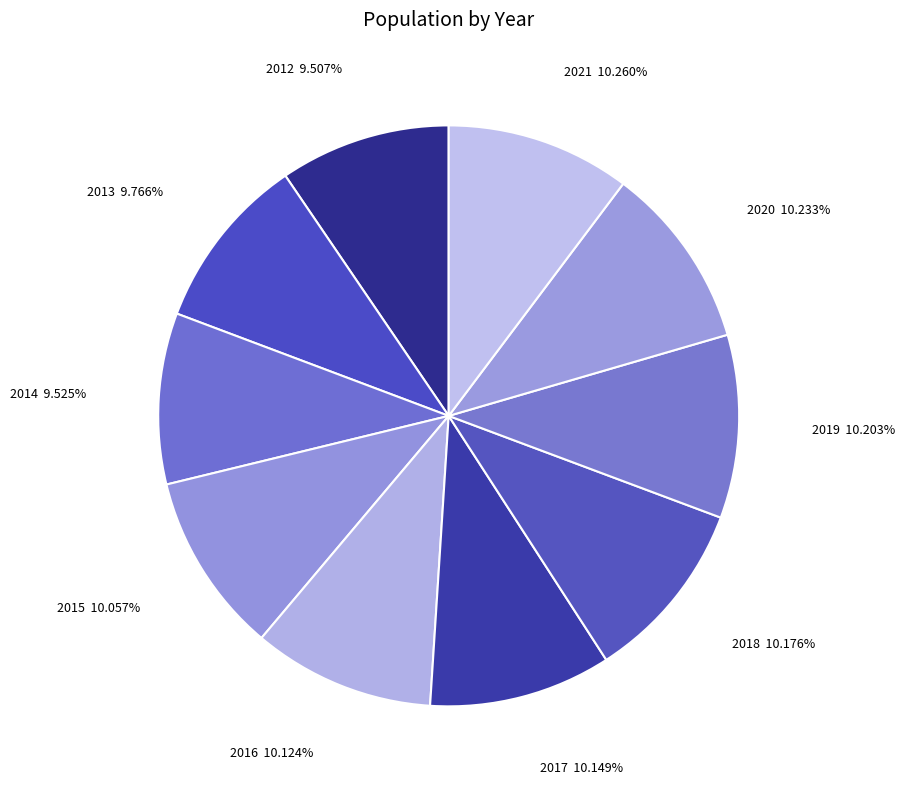

How many segments does this pie chart have?

10